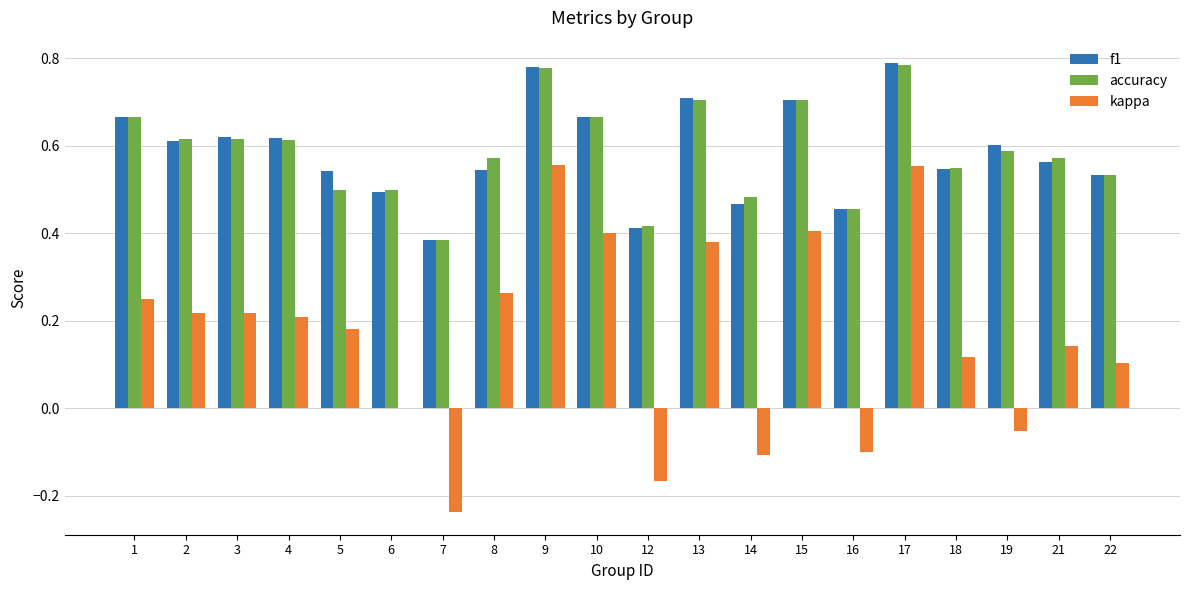

What is the total value across all series at 15?

1.8